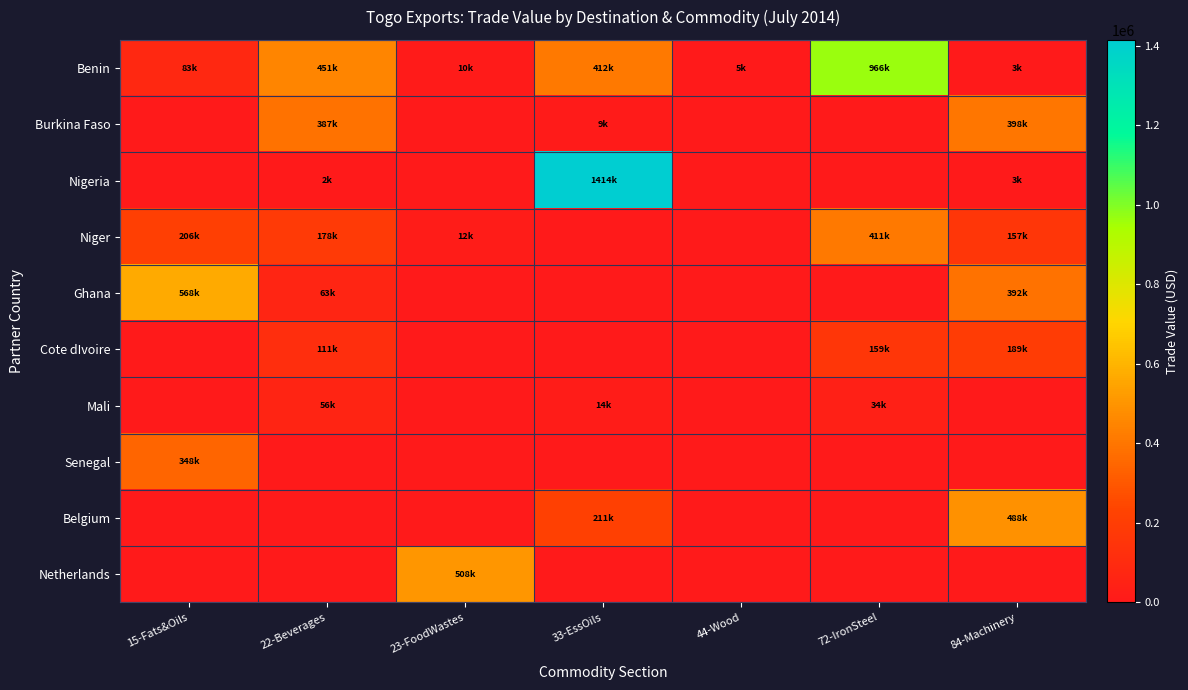

Reading right to left, what are all the values shown in this chart?

Benin: 84-Machinery=3118	72-IronSteel=966328	44-Wood=5490	33-EssOils=411616	23-FoodWastes=10310	22-Beverages=451075	15-Fats&Oils=82560
Burkina Faso: 84-Machinery=398119	72-IronSteel=0	44-Wood=0	33-EssOils=8781	23-FoodWastes=0	22-Beverages=387117	15-Fats&Oils=0
Nigeria: 84-Machinery=3148	72-IronSteel=0	44-Wood=0	33-EssOils=1414406	23-FoodWastes=0	22-Beverages=2270	15-Fats&Oils=0
Niger: 84-Machinery=156539	72-IronSteel=411207	44-Wood=0	33-EssOils=0	23-FoodWastes=11765	22-Beverages=177593	15-Fats&Oils=206401
Ghana: 84-Machinery=391501	72-IronSteel=0	44-Wood=0	33-EssOils=0	23-FoodWastes=0	22-Beverages=63365	15-Fats&Oils=567763
Cote dIvoire: 84-Machinery=188708	72-IronSteel=159342	44-Wood=0	33-EssOils=0	23-FoodWastes=0	22-Beverages=111388	15-Fats&Oils=0
Mali: 84-Machinery=0	72-IronSteel=33804	44-Wood=0	33-EssOils=14448	23-FoodWastes=0	22-Beverages=55813	15-Fats&Oils=0
Senegal: 84-Machinery=0	72-IronSteel=0	44-Wood=0	33-EssOils=0	23-FoodWastes=0	22-Beverages=0	15-Fats&Oils=348042
Belgium: 84-Machinery=487615	72-IronSteel=0	44-Wood=0	33-EssOils=211138	23-FoodWastes=0	22-Beverages=0	15-Fats&Oils=0
Netherlands: 84-Machinery=0	72-IronSteel=0	44-Wood=0	33-EssOils=0	23-FoodWastes=507713	22-Beverages=0	15-Fats&Oils=0